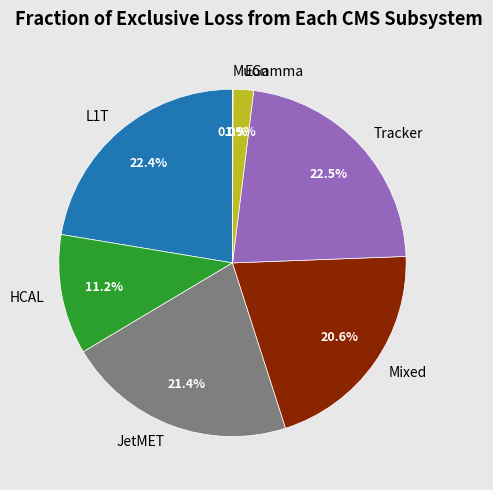

Does any single category account for the majority?

No